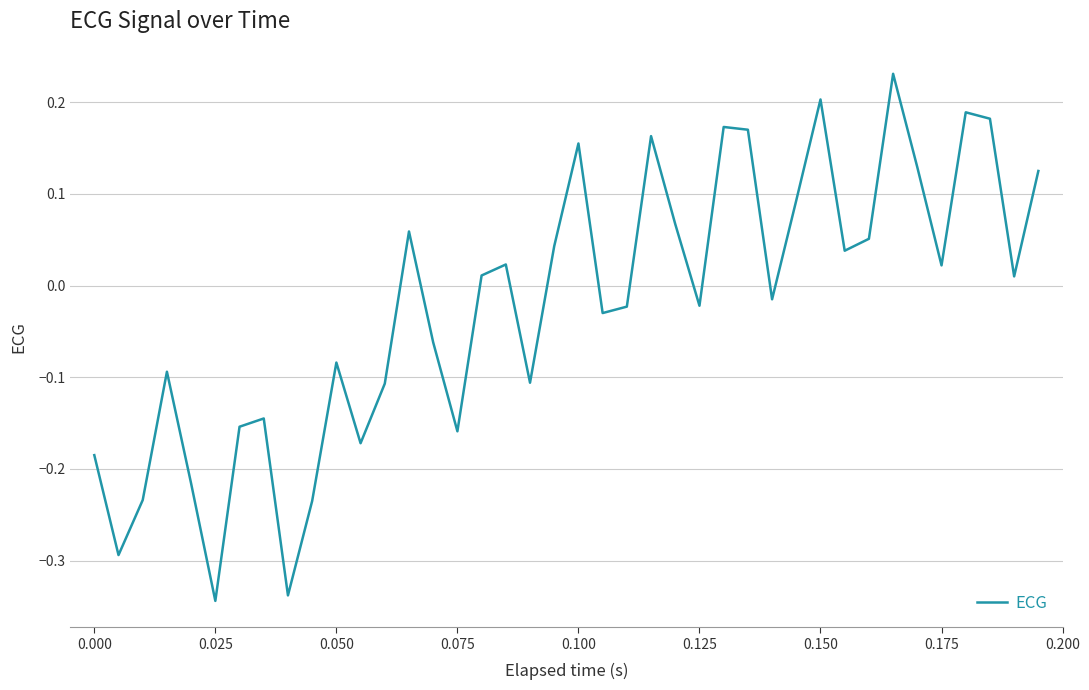

Does the chart display data point markers on the line(s)?

No